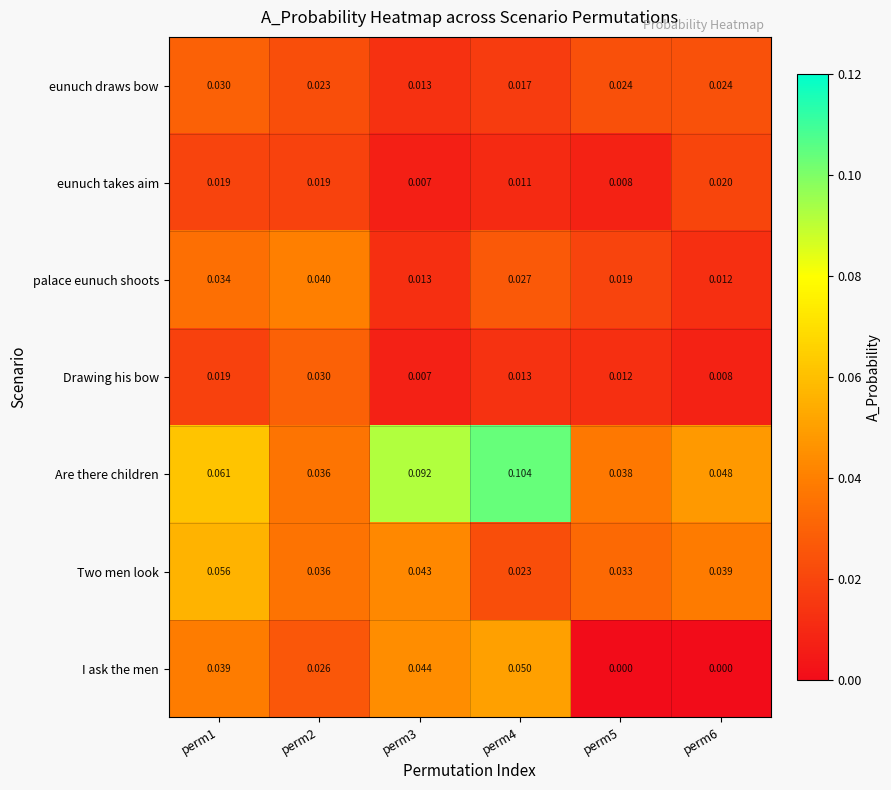

At perm4, list the series in order from largest to smallest.

Are there children, I ask the men, palace eunuch shoots, Two men look, eunuch draws bow, Drawing his bow, eunuch takes aim